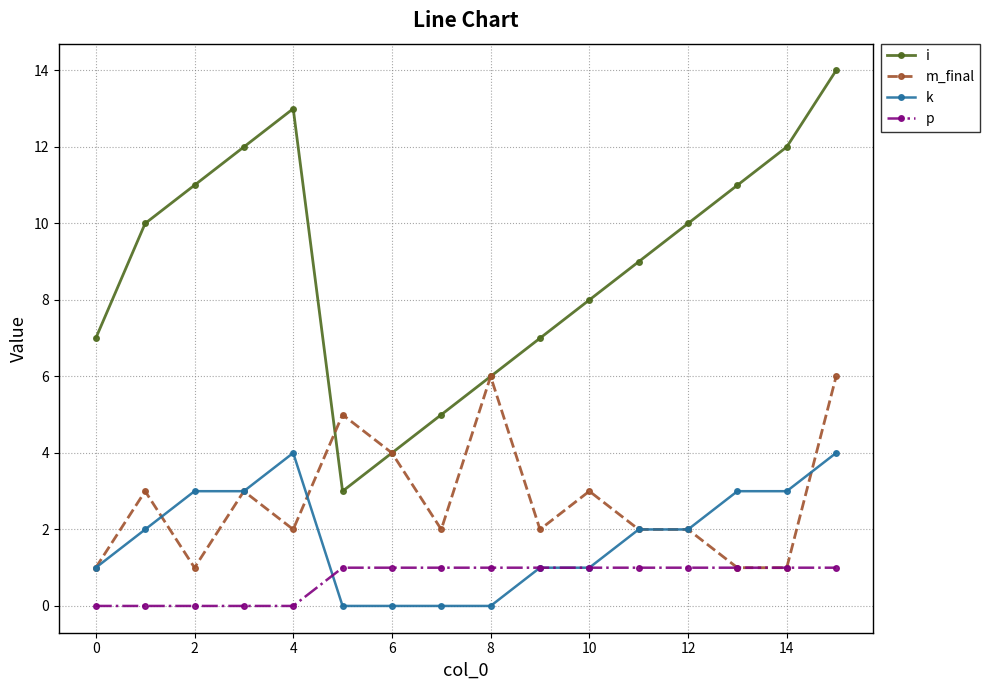

Count the number of categories in the chart.

16